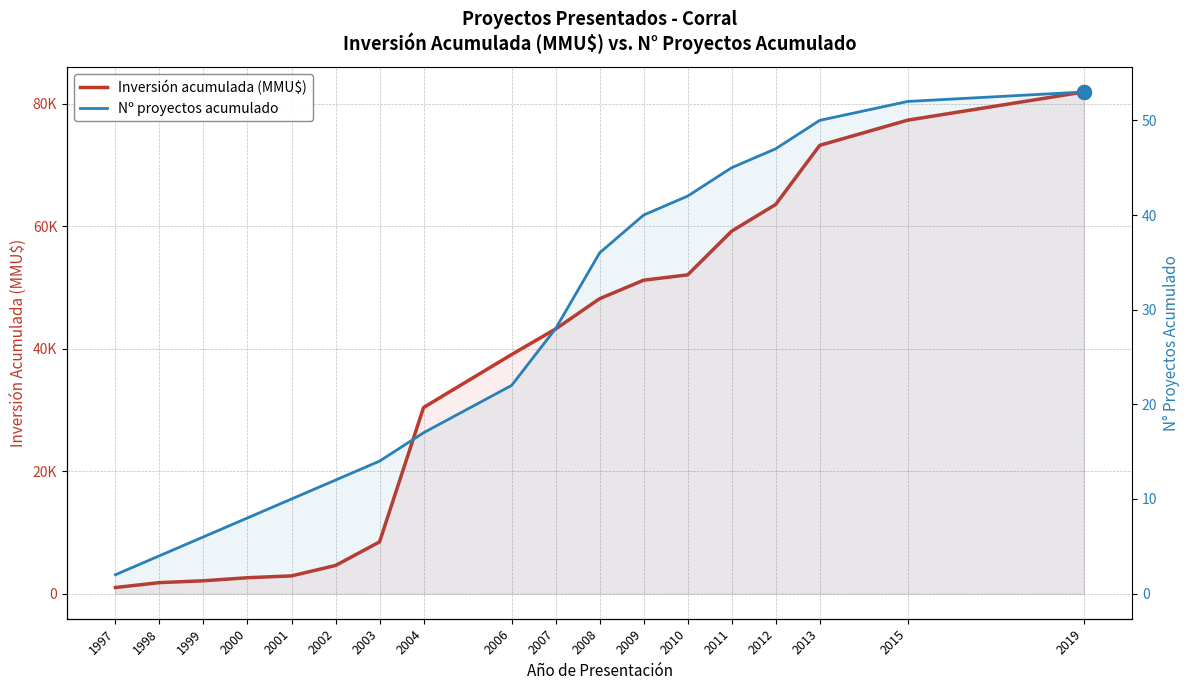

Rank the series by their maximum value, from lowest to highest.

Nº proyectos acumulado, Inversión acumulada (MMU$)